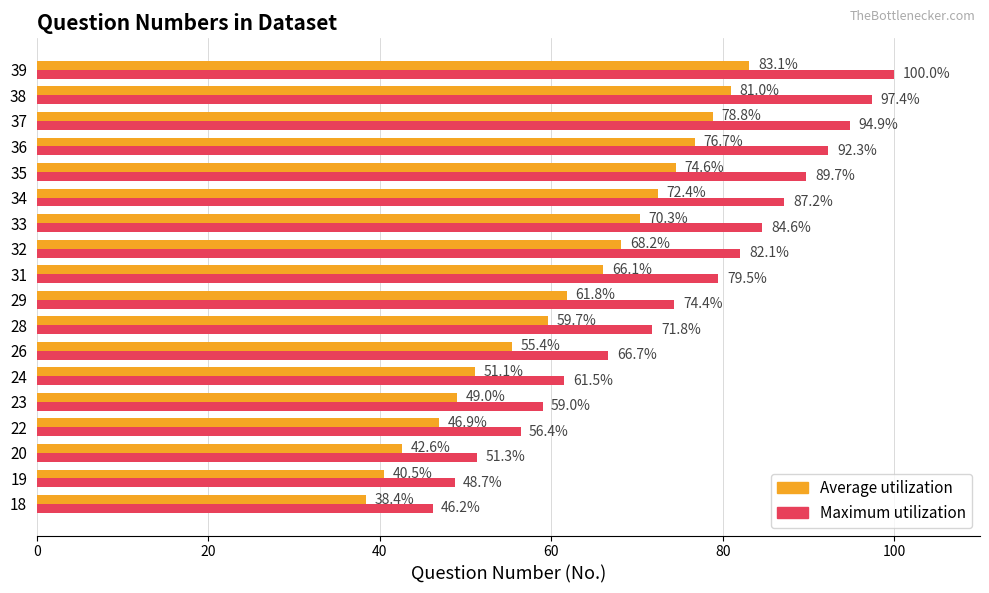

Rank the series by their maximum value, from highest to lowest.

Maximum utilization, Average utilization